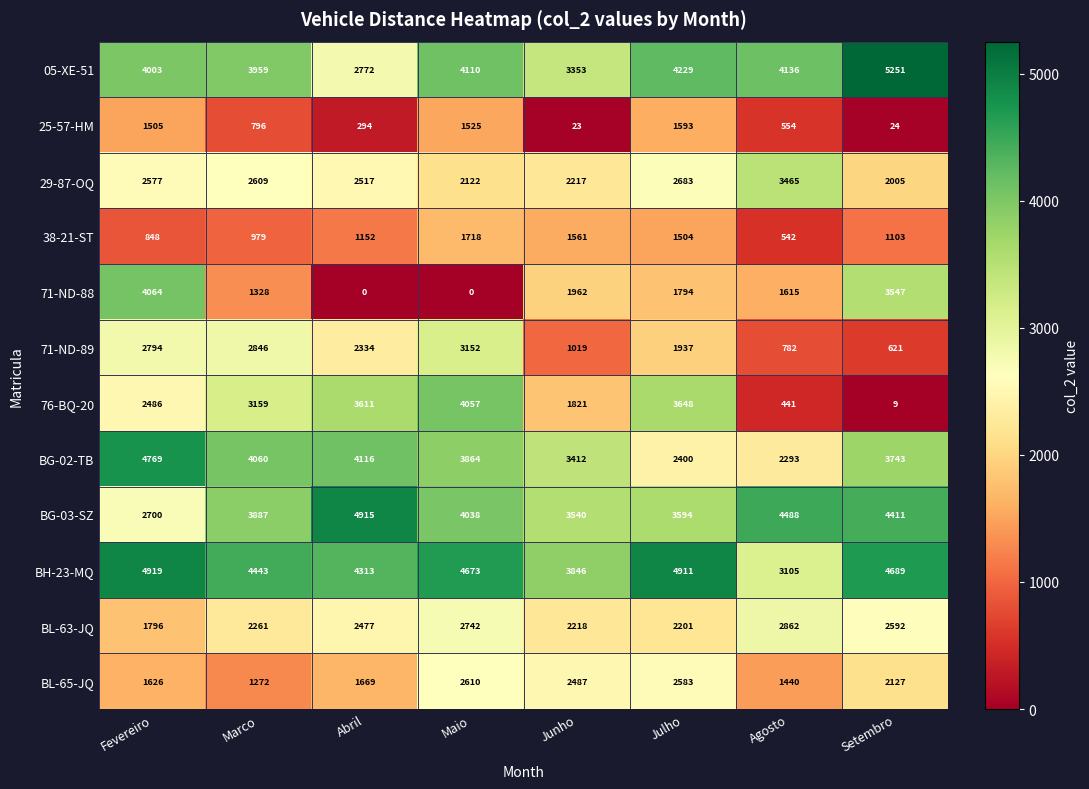

Is it true that 05-XE-51 equals 5251 at Setembro?

True